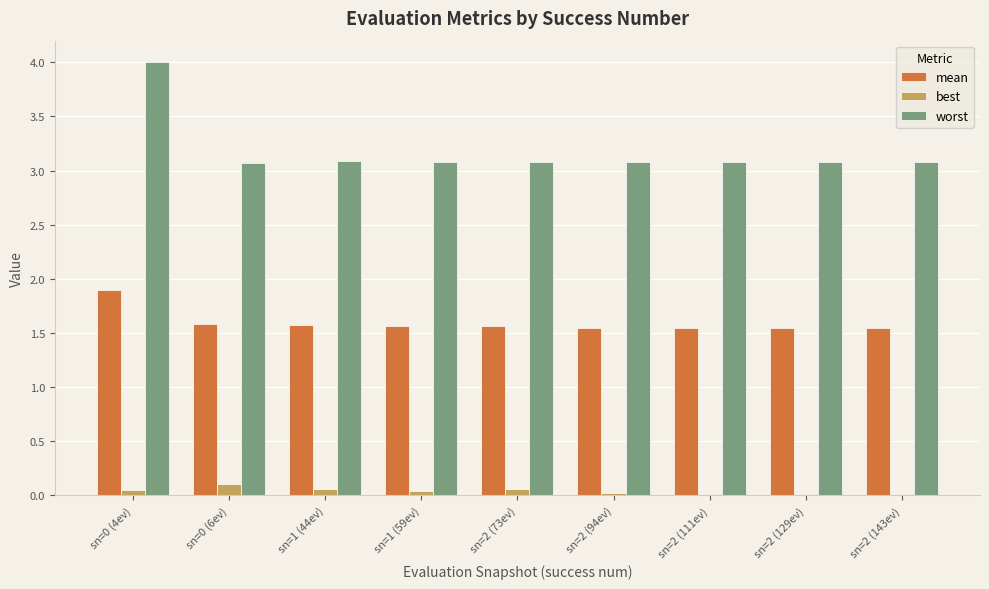

What is the label of the 4th bar from the left?

sn=1 (59ev)